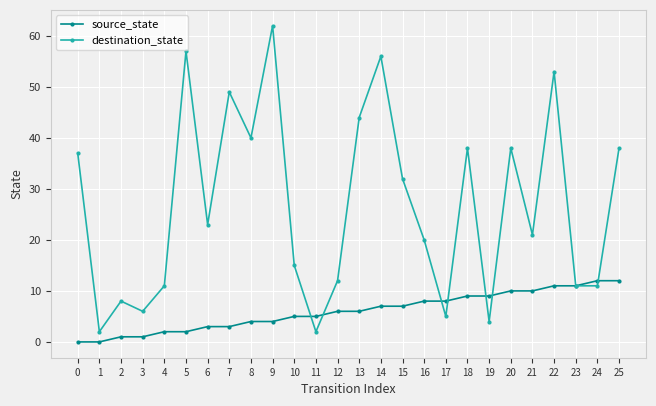

How many data points in destination_state are less than 23?

13